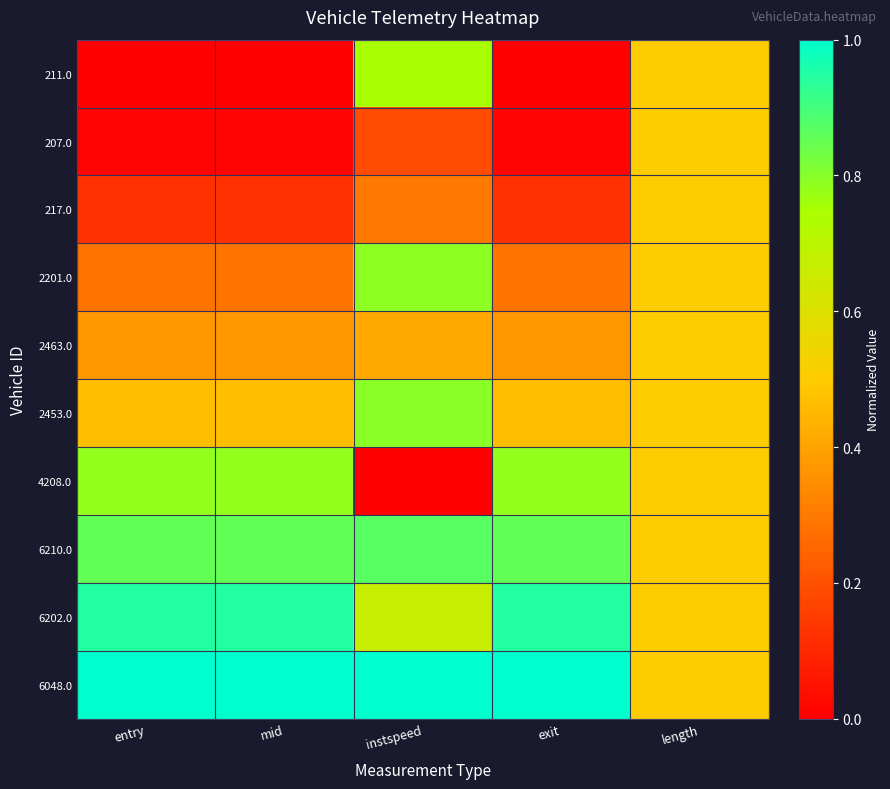

What is the difference between the highest and lowest values at mid?

1.0